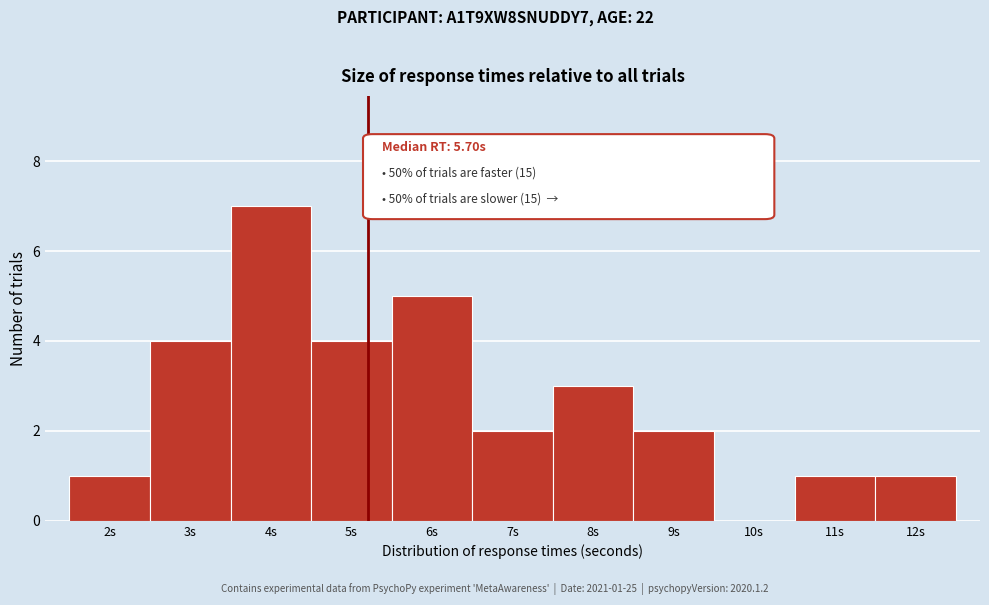

Reading left to right, extract all data points from this chart.

2s=1	3s=4	4s=7	5s=4	6s=5	7s=2	8s=3	9s=2	10s=0	11s=1	12s=1